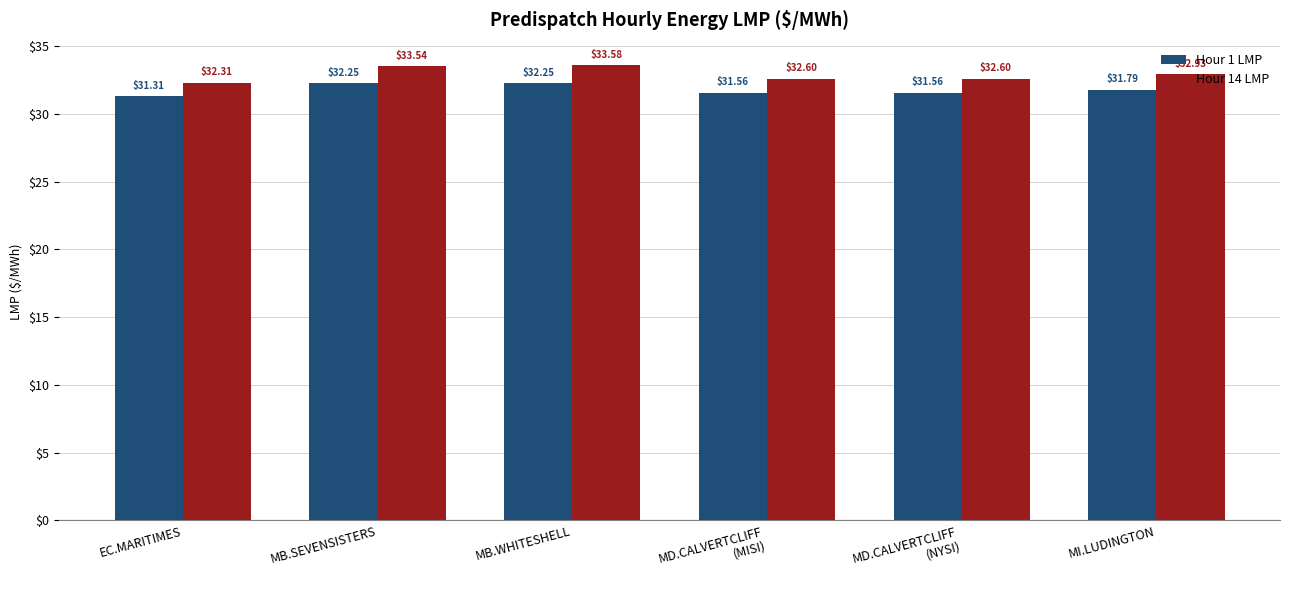

Where is Hour 1 LMP nearest to the value 31?

EC.MARITIMES